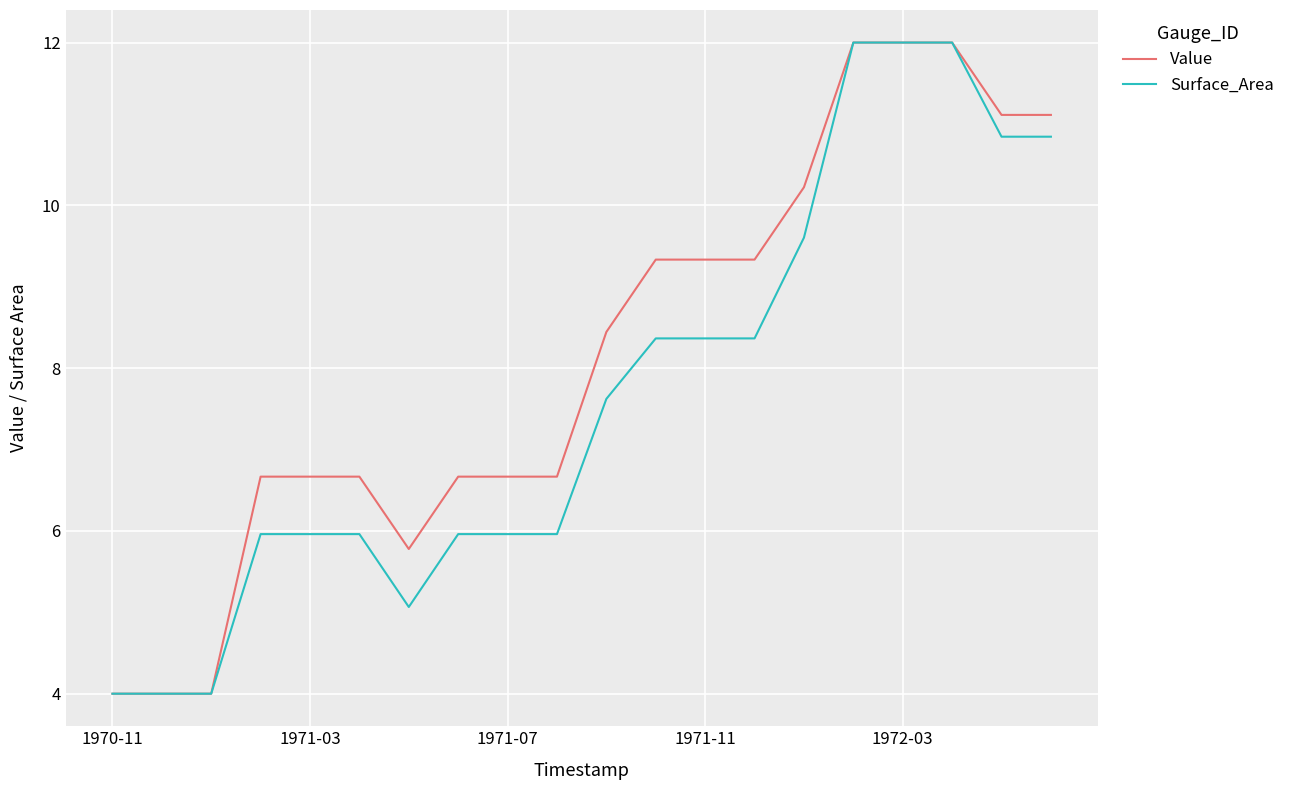

Rank the series by their average value, from highest to lowest.

Value, Surface_Area